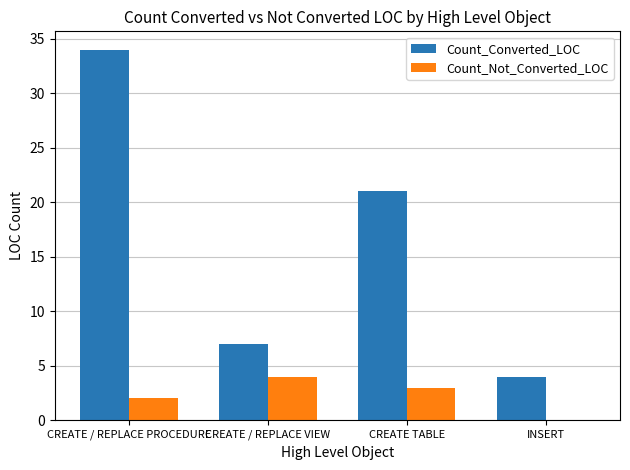

Reading left to right, transcribe all the data shown in this chart.

Count_Converted_LOC: CREATE / REPLACE PROCEDURE=34	CREATE / REPLACE VIEW=7	CREATE TABLE=21	INSERT=4
Count_Not_Converted_LOC: CREATE / REPLACE PROCEDURE=2	CREATE / REPLACE VIEW=4	CREATE TABLE=3	INSERT=0